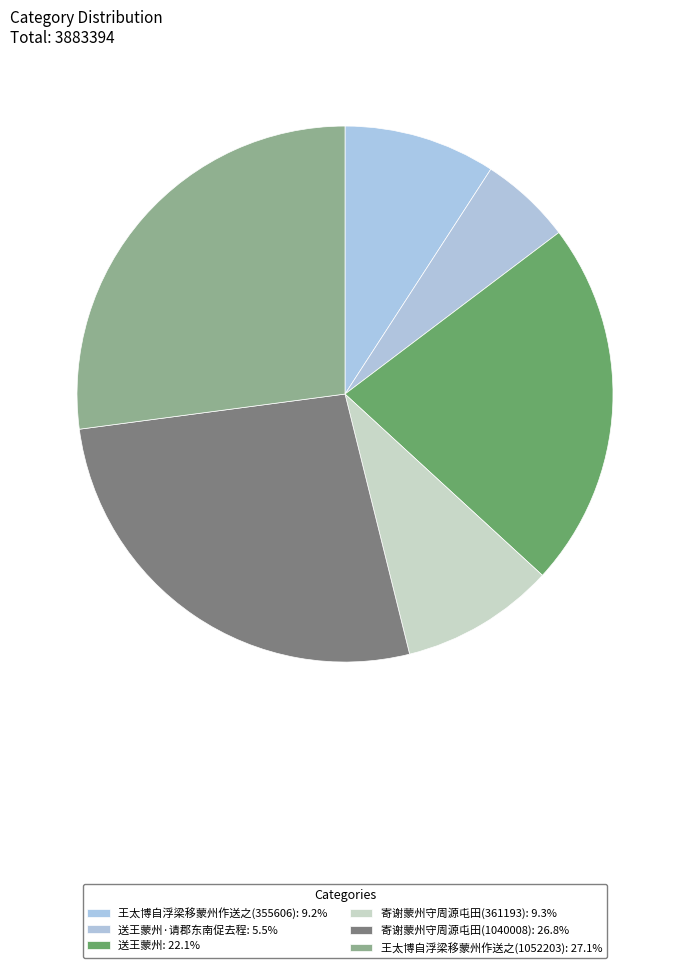

To the nearest percent, what is the average slice percentage?

17%